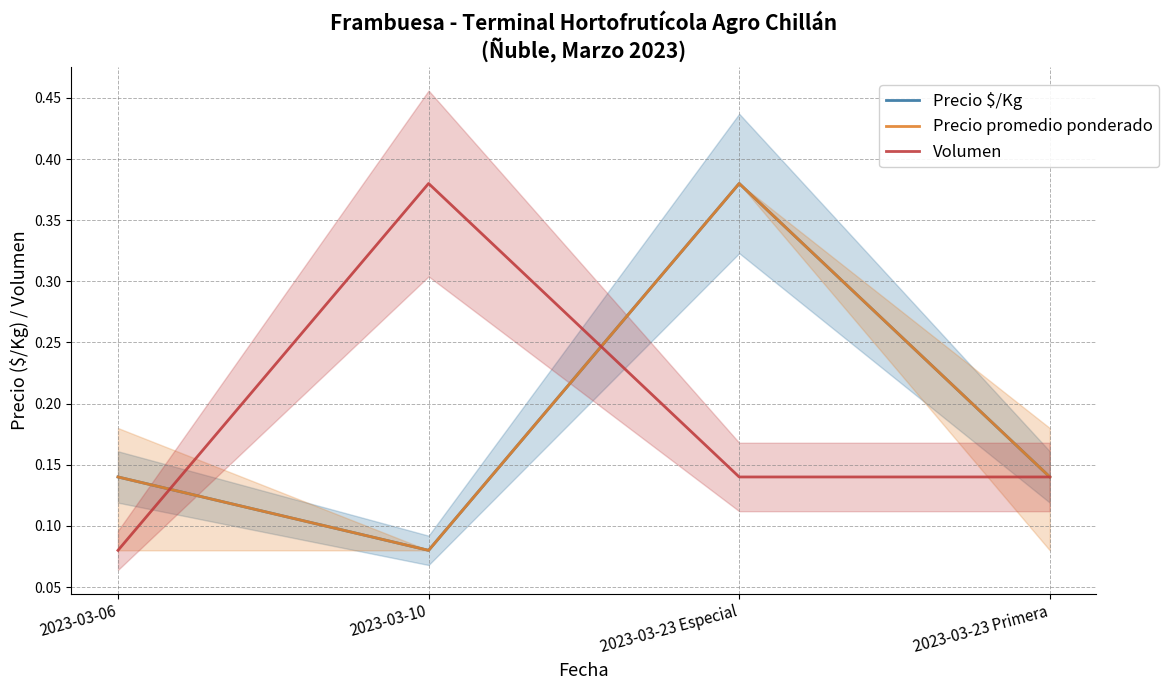

What is the difference between the maximum and minimum values in the Volumen series?

0.3